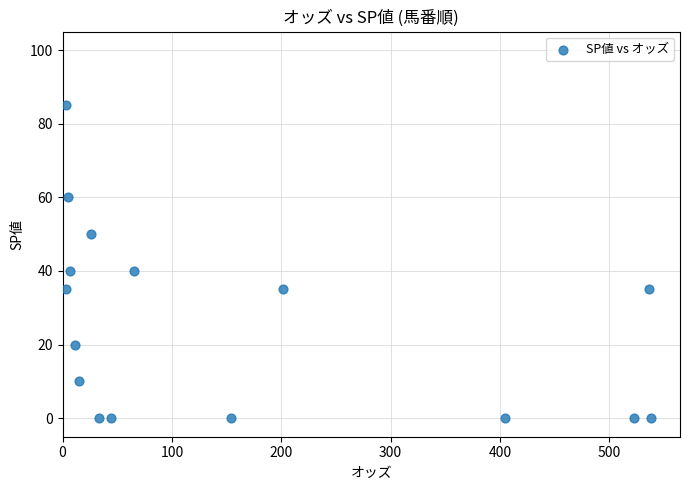

What is the range of Y values (max minus min)?

85